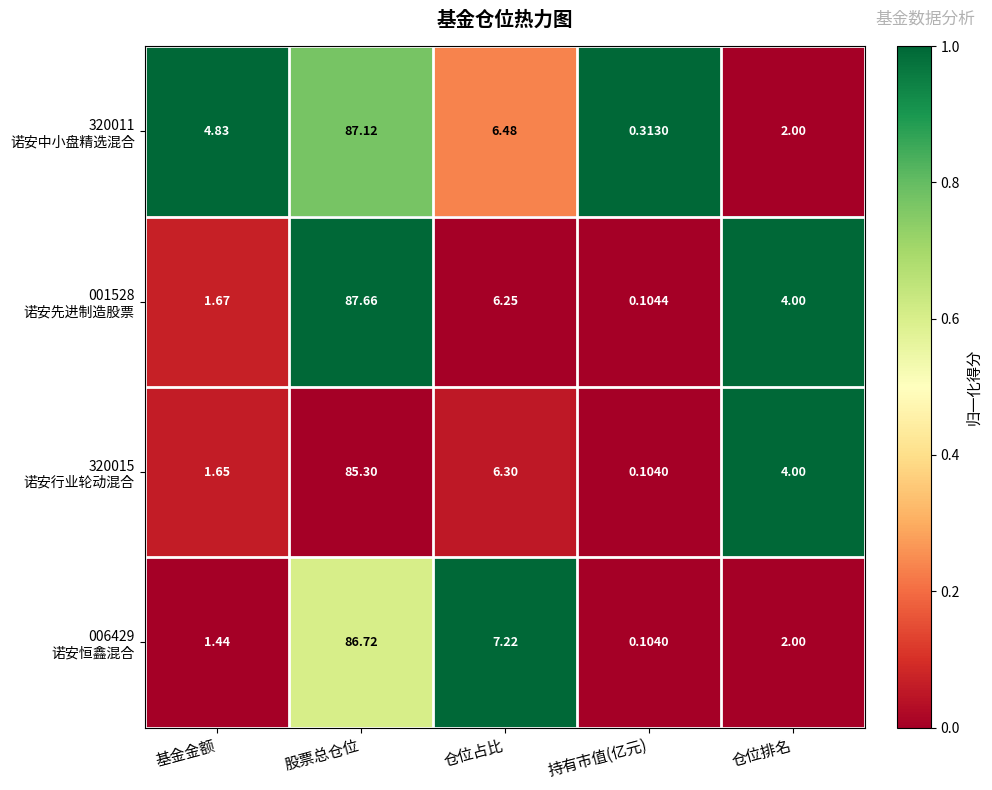

Which category has the lowest value across all series?

持有市值(亿元)